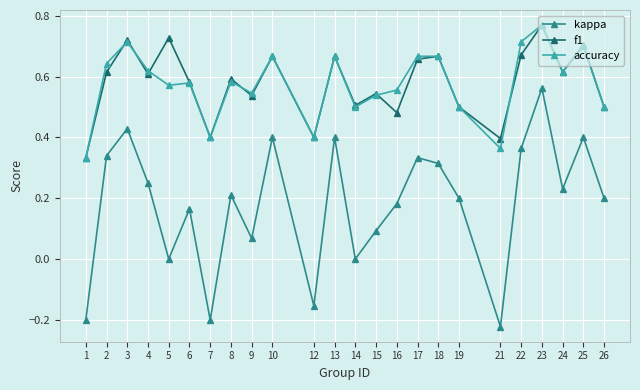

True or false: accuracy and kappa intersect in this chart.

False